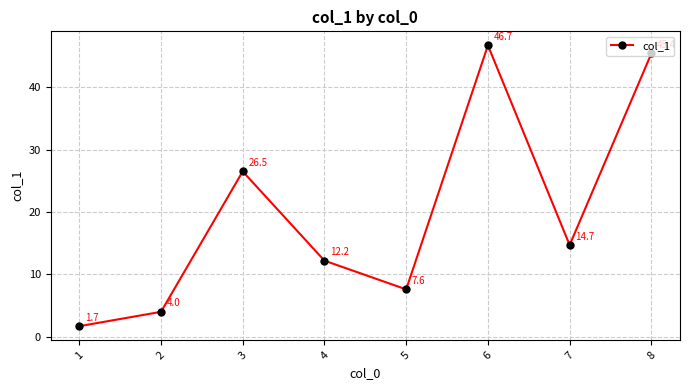

List the labels in order of value, smallest first.

1, 2, 5, 4, 7, 3, 8, 6